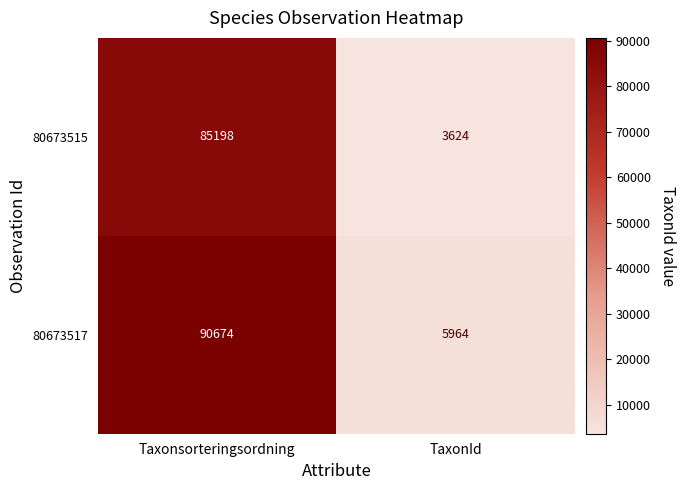

How many categories are shown in the chart?

2